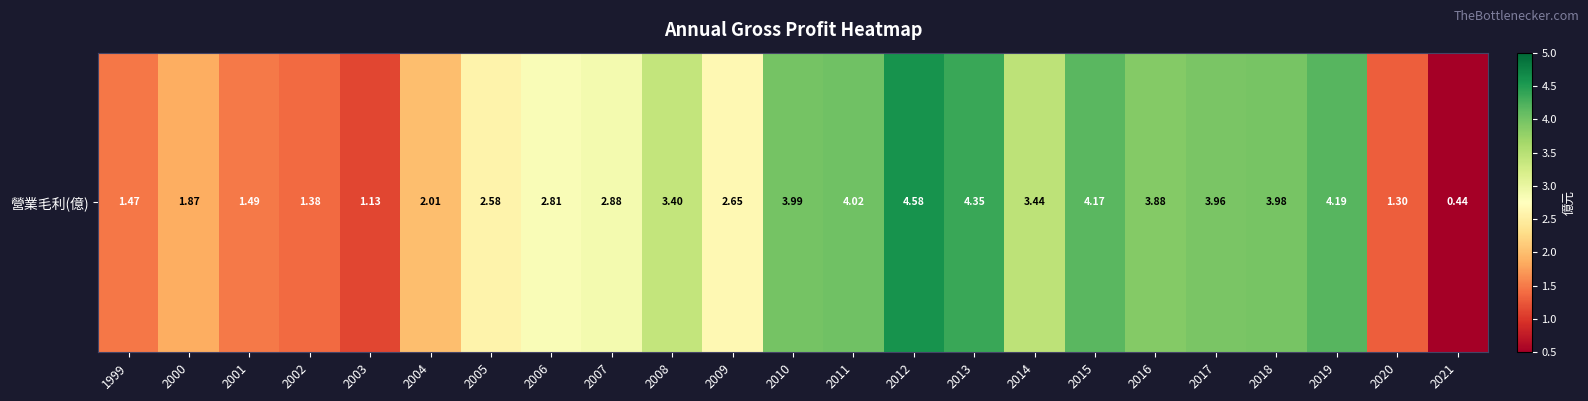

Where does the data first go above 2?

2004